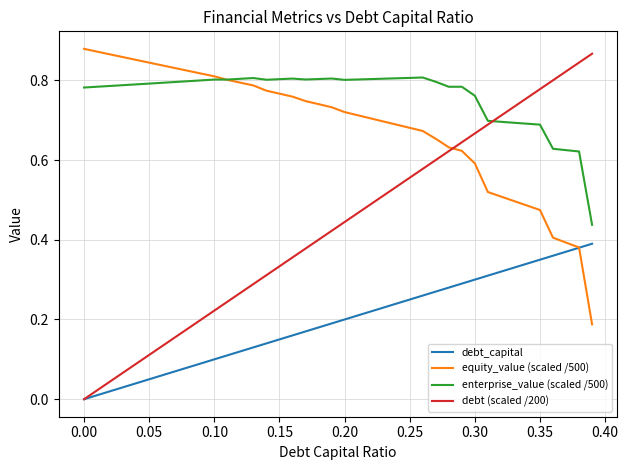

Which series has the widest spread of values?

debt (scaled /200)